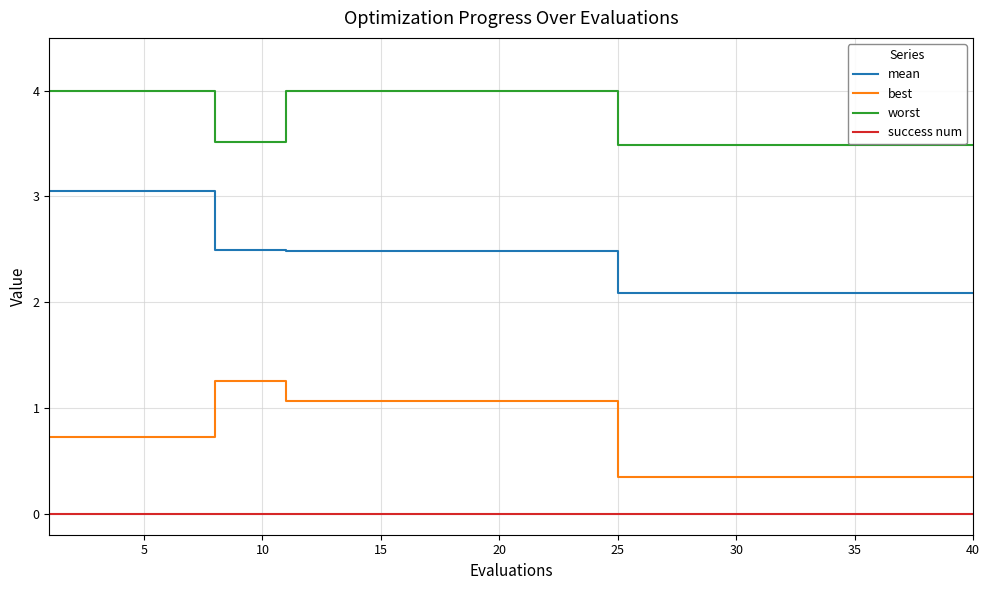

How many series are shown in this chart?

4